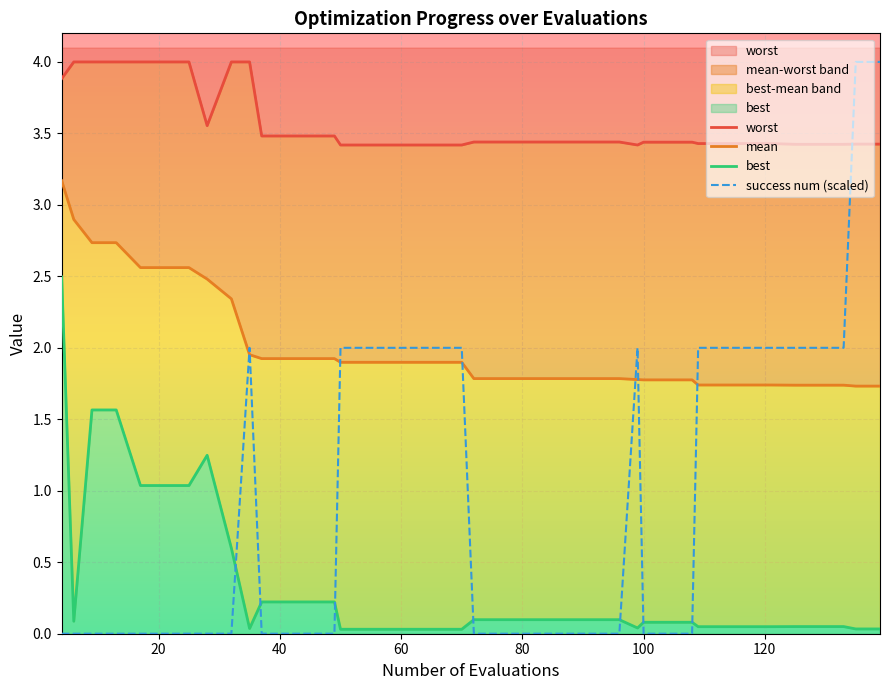

What is the sum of all success num (scaled) values?

38.0